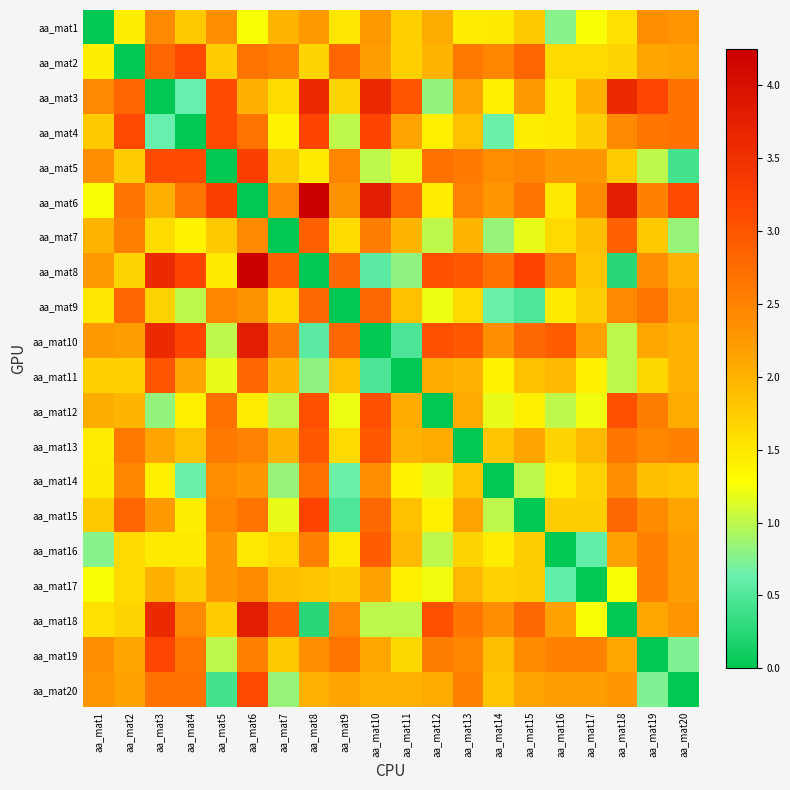

Rank the series at aa_mat15 from highest to lowest value.

aa_mat8, aa_mat2, aa_mat10, aa_mat18, aa_mat6, aa_mat5, aa_mat19, aa_mat3, aa_mat13, aa_mat20, aa_mat11, aa_mat1, aa_mat16, aa_mat17, aa_mat4, aa_mat12, aa_mat7, aa_mat14, aa_mat9, aa_mat15